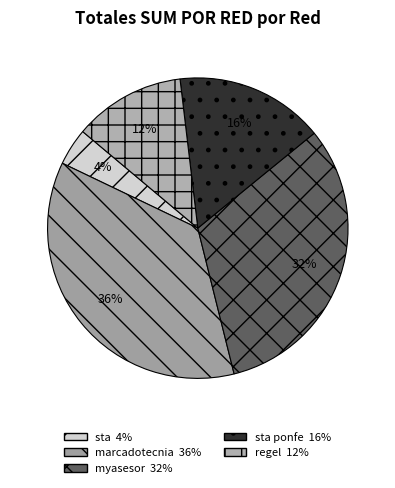

Count the number of slices in the pie.

5